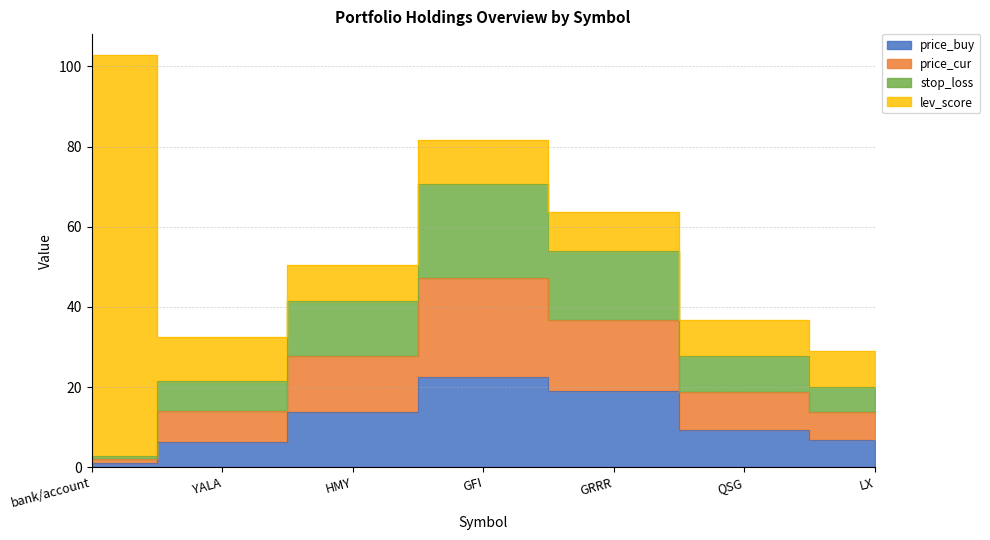

What is the label of the 6th point from the right?

YALA